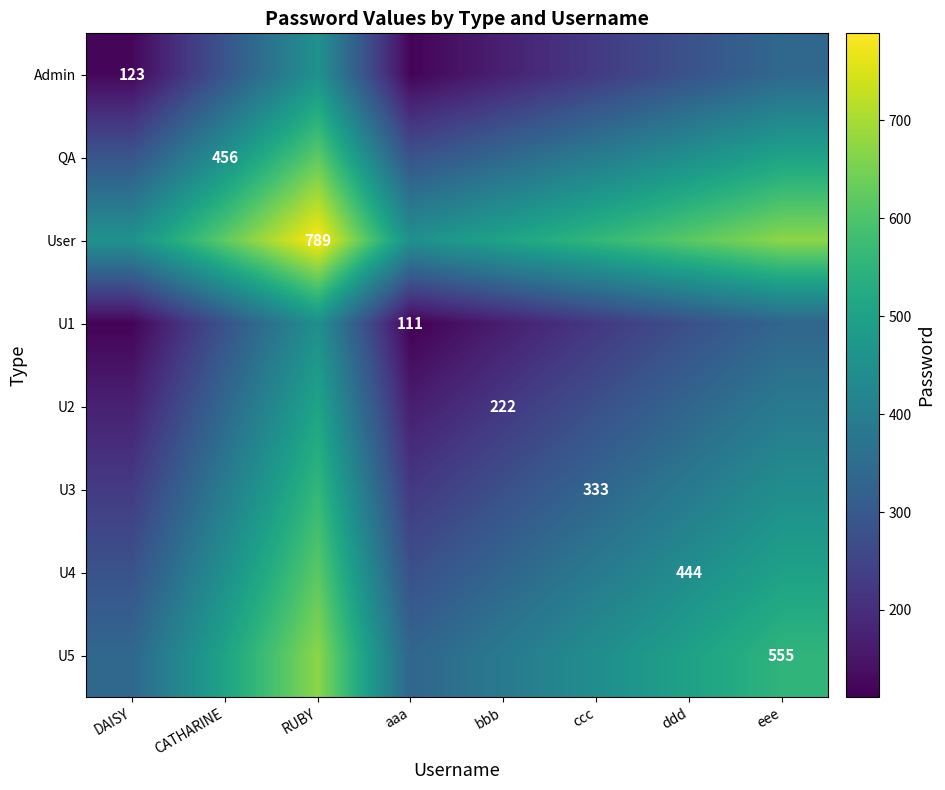

What is the total value across all series at CATHARINE?

3340.5